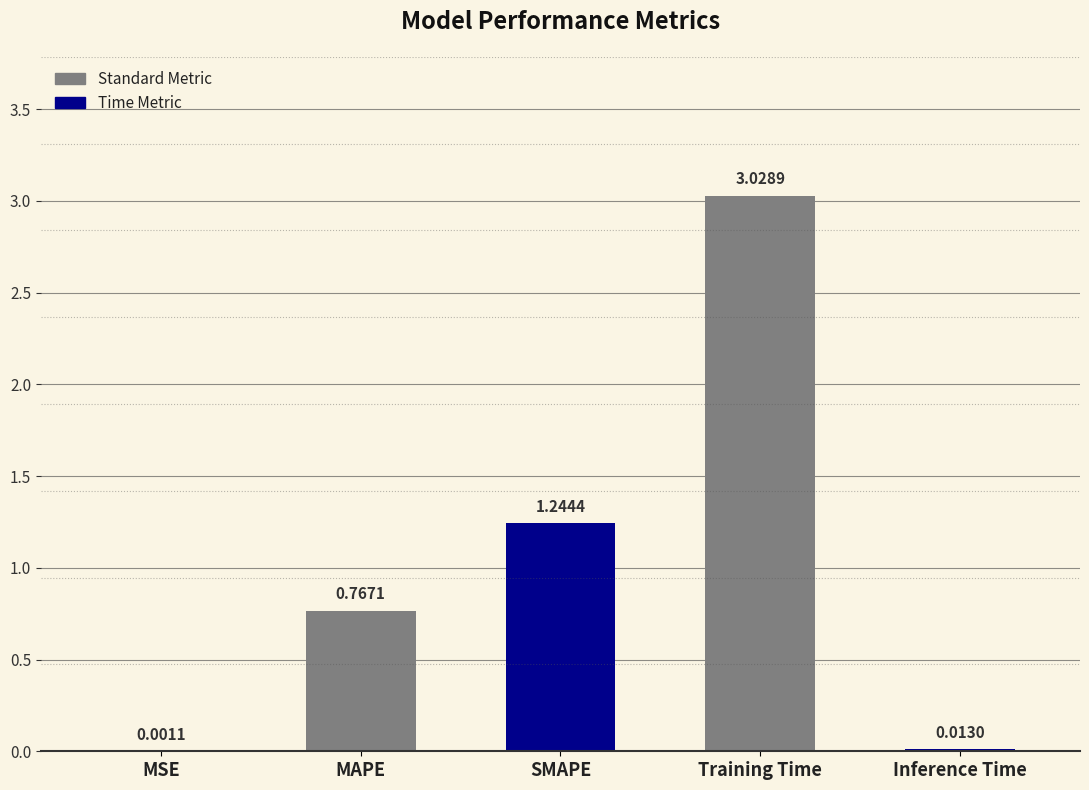

What is the ratio of the value at MAPE to the value at SMAPE?

0.6